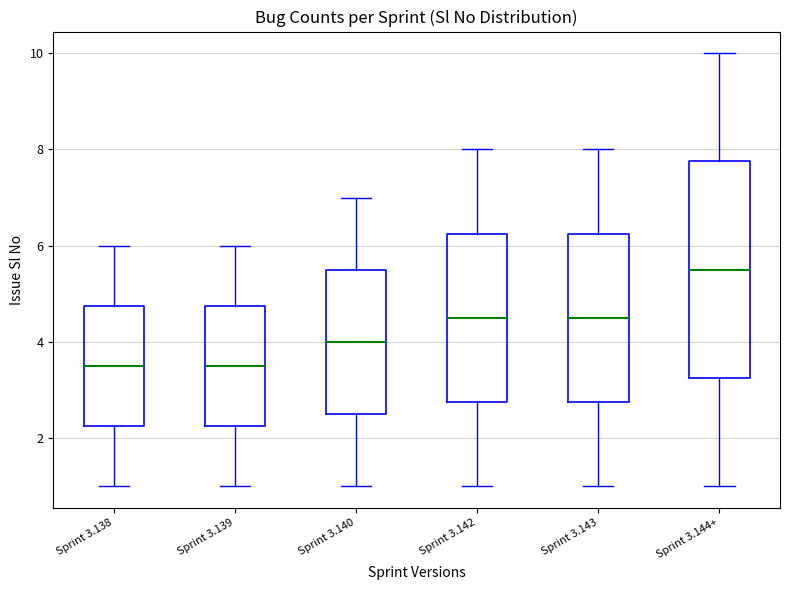

Reading left to right, read every box against the y-axis: the position of its median line, the range the box covers, and the ends of its whiskers. The values are not printed on the chart, so give them approximately, as read against the axis.

Sprint 3.138: median 3.6, box 2.2 to 4.8, whiskers 1.0 to 6.0
Sprint 3.139: median 3.6, box 2.2 to 4.8, whiskers 1.0 to 6.0
Sprint 3.140: median 4.0, box 2.6 to 5.6, whiskers 1.0 to 7.0
Sprint 3.142: median 4.6, box 2.8 to 6.2, whiskers 1.0 to 8.0
Sprint 3.143: median 4.6, box 2.8 to 6.2, whiskers 1.0 to 8.0
Sprint 3.144+: median 5.6, box 3.2 to 7.8, whiskers 1.0 to 10.0